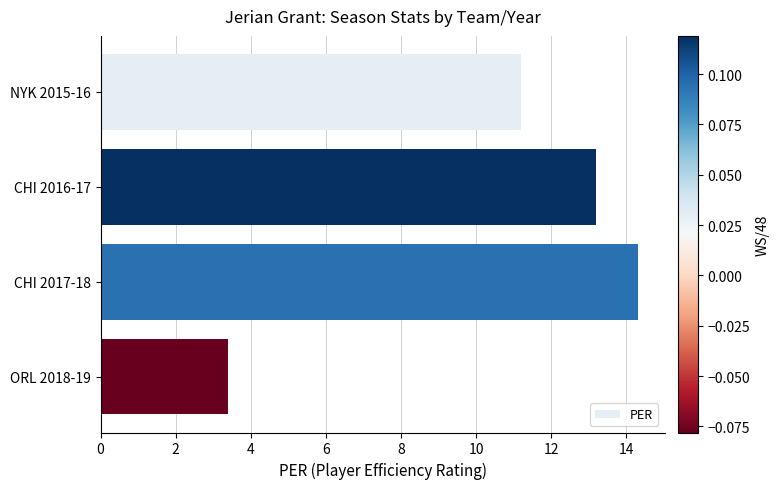

Which has a higher value, CHI 2016-17 or CHI 2017-18?

CHI 2017-18